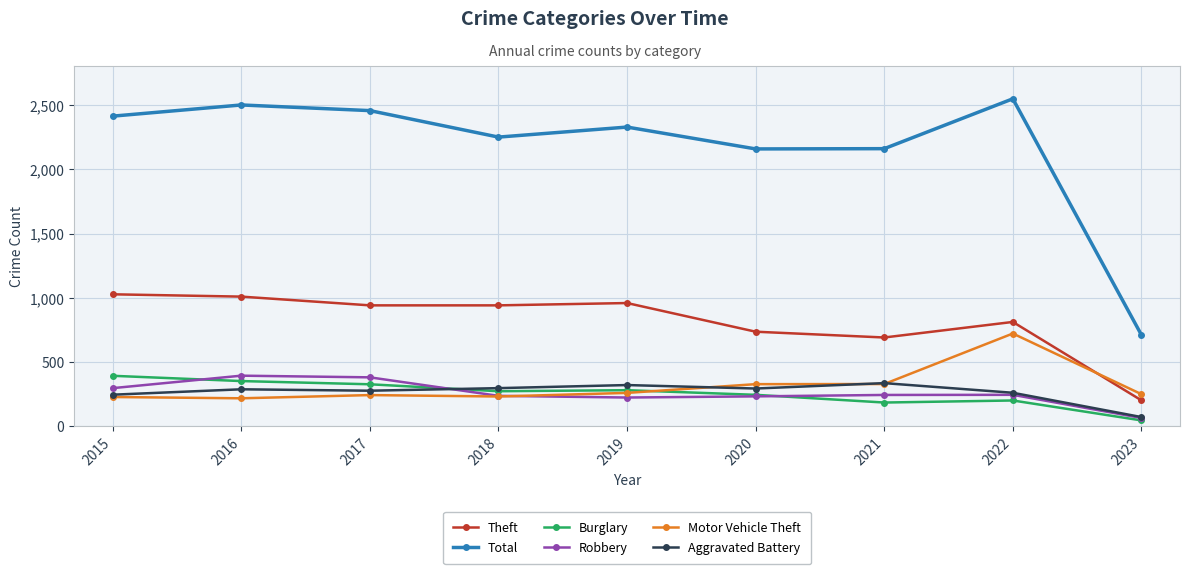

True or false: Total has a value of 2328 at 2019.

True